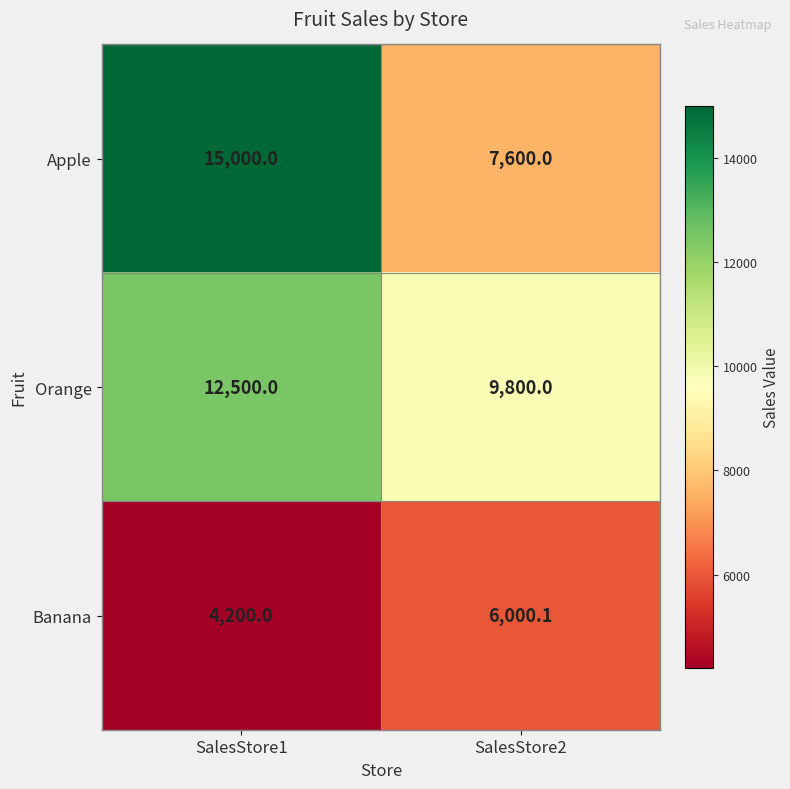

What is the total value across all series at SalesStore2?

23400.1